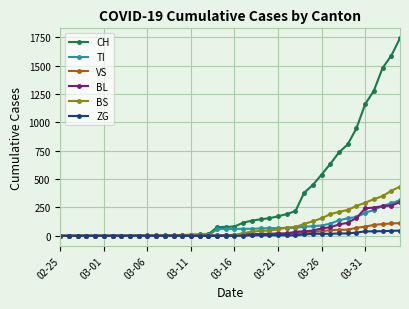

What is the difference between the maximum and second lowest values in the VS series?

112